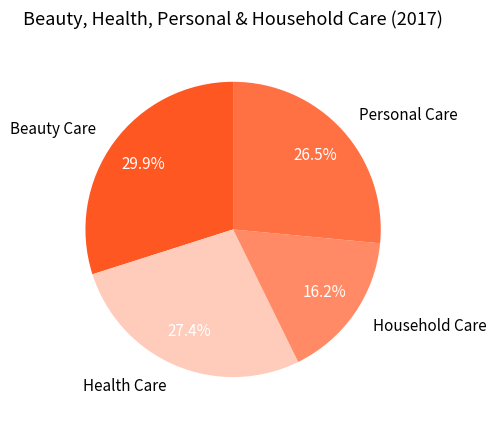

What is the ratio of the value at Health Care to the value at Household Care?

1.7